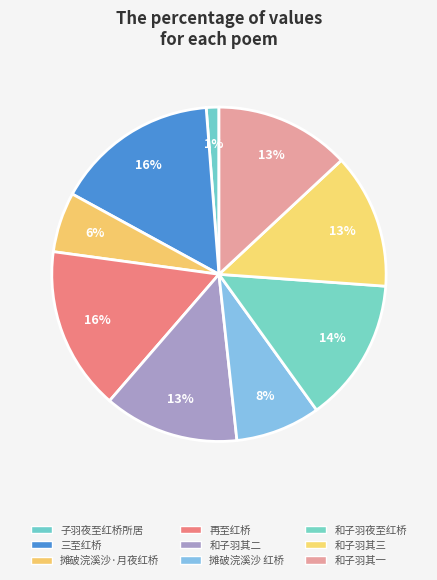

To the nearest percent, what is the difference between the largest and smallest slice percentages?

15%